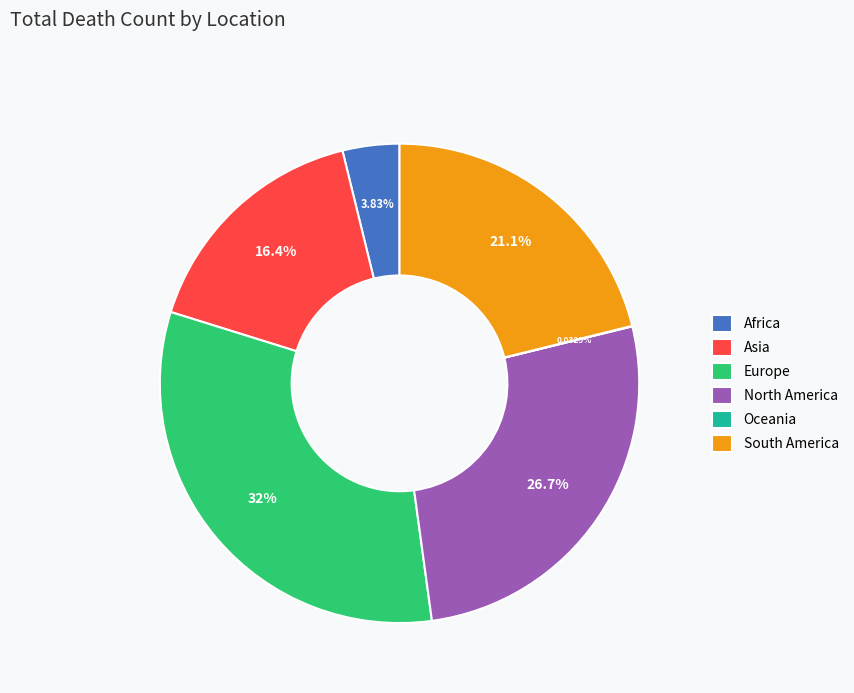

What is the largest slice in the pie chart?

Europe